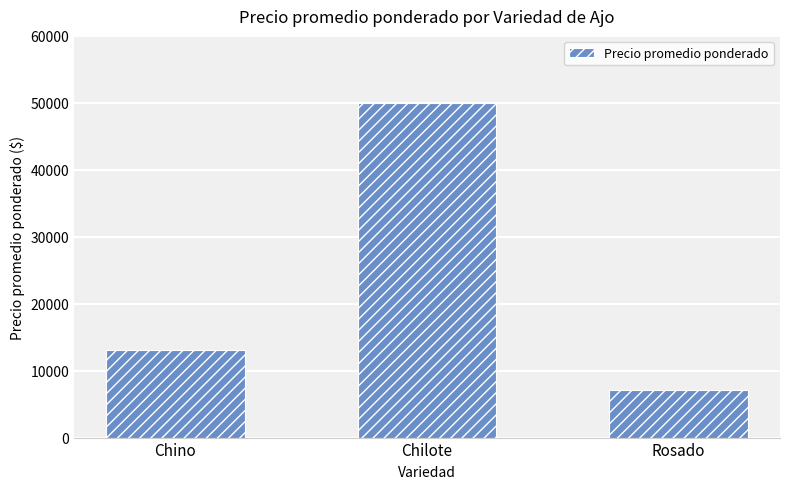

What is the difference between the maximum and minimum values?

42900